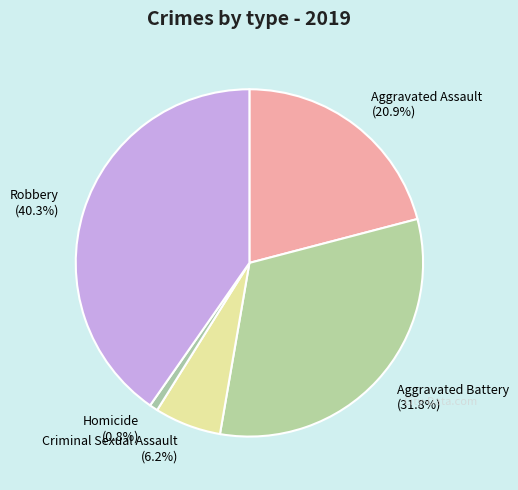

Which has a higher value, Criminal Sexual Assault or Homicide?

Criminal Sexual Assault